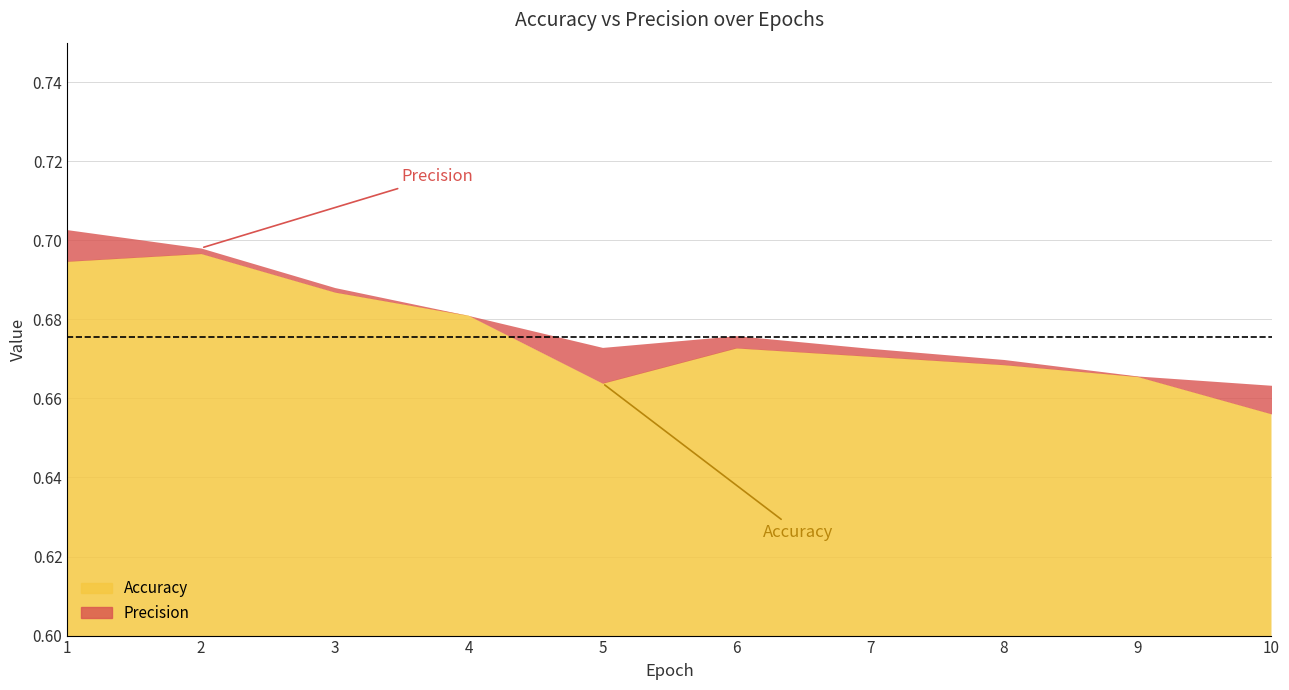

Is it true that Accuracy equals 0.7 at 2?

True